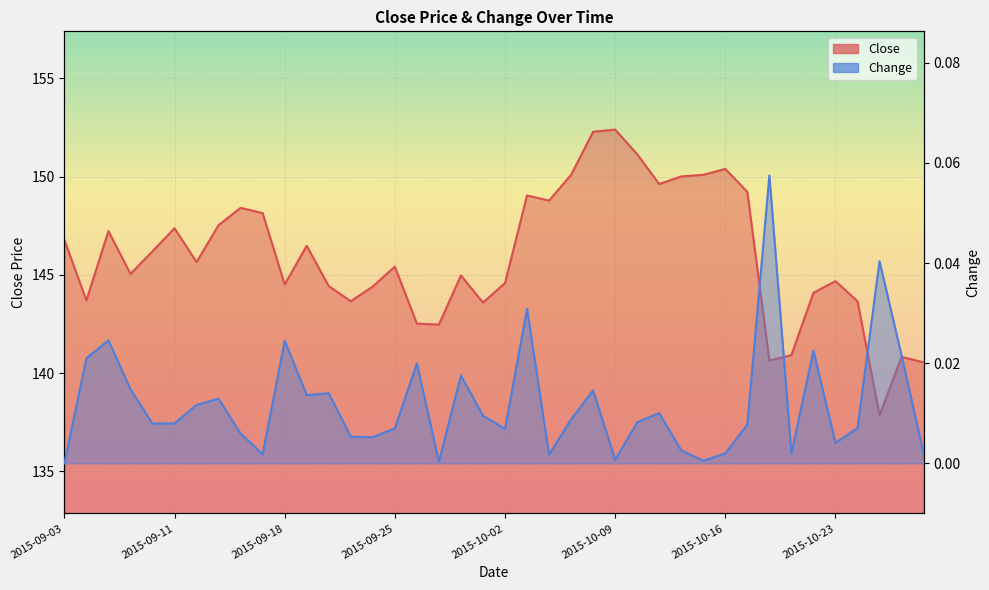

At how many categories does at least one series exceed 110?

40